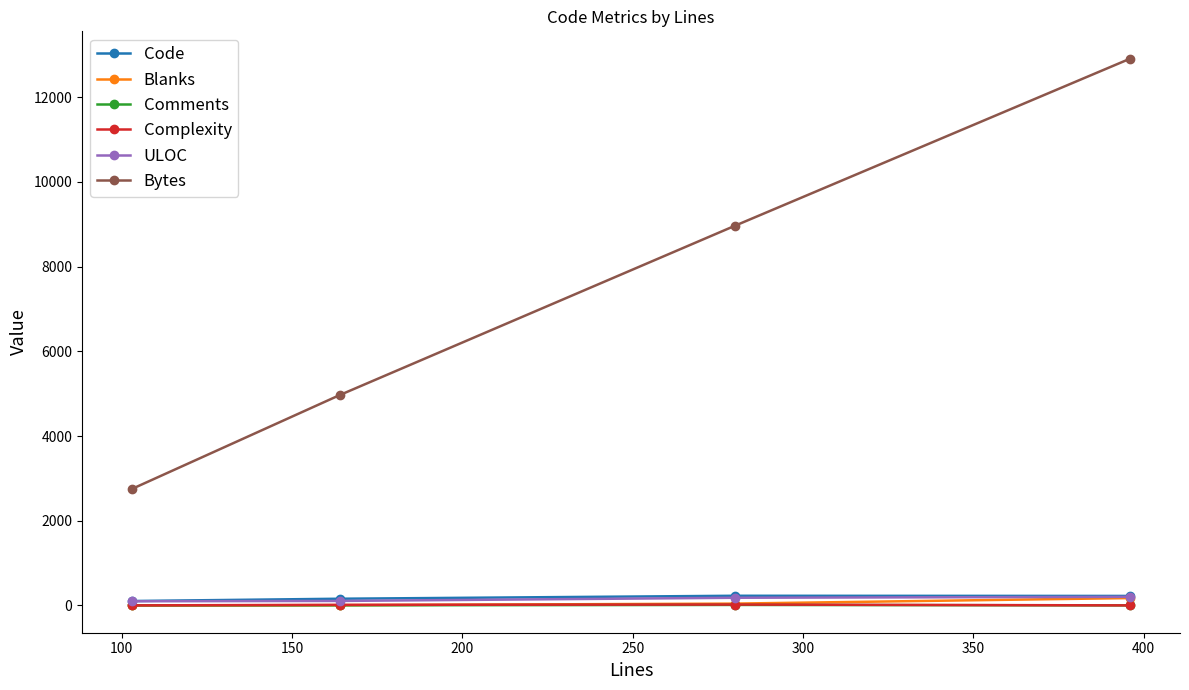

True or false: Blanks and Bytes cross at least once.

False